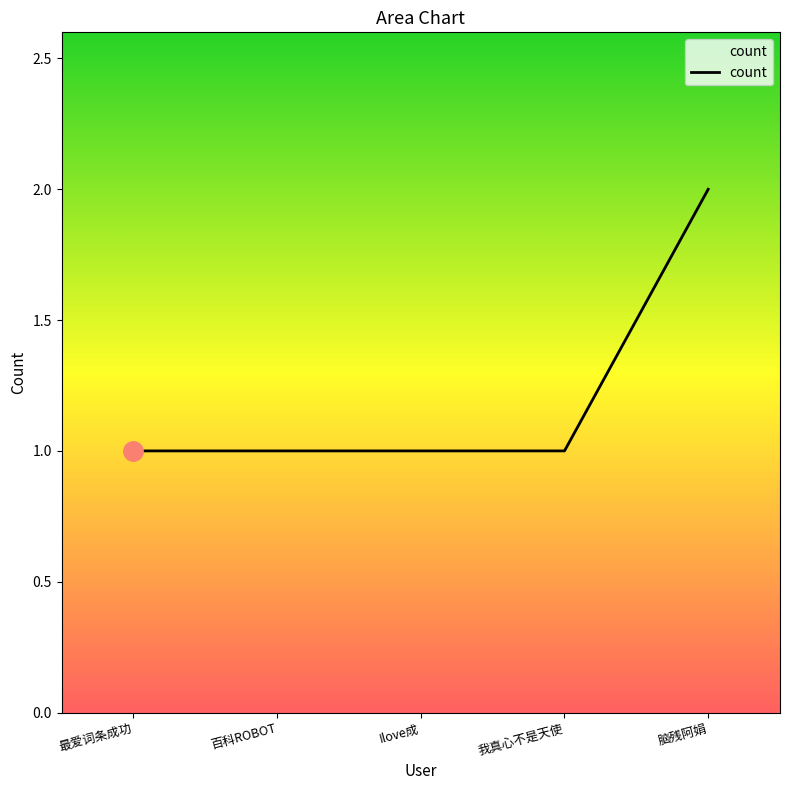

What position from the right is 最爱词条成功?

5